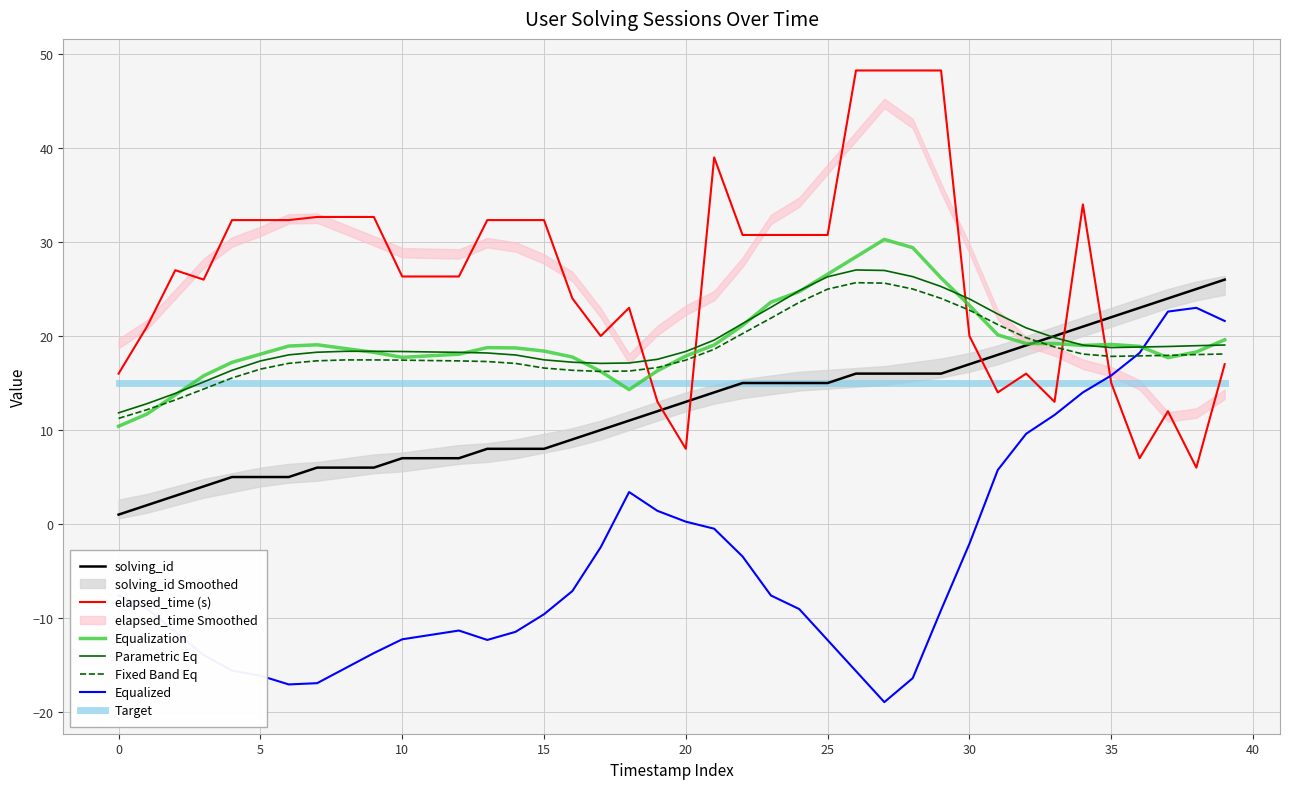

What is the lowest value of the Target series?

15.0